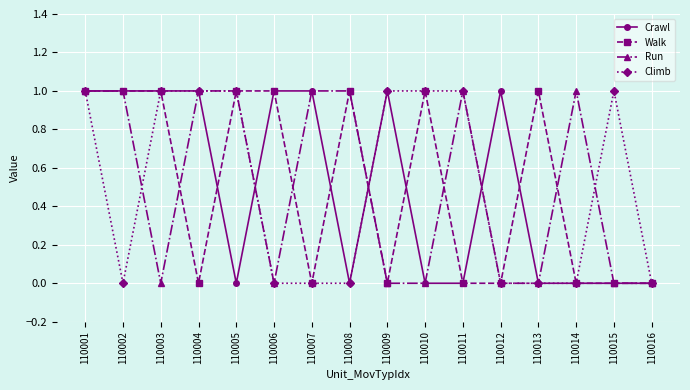

At which category does Climb reach its first local valley?

110002